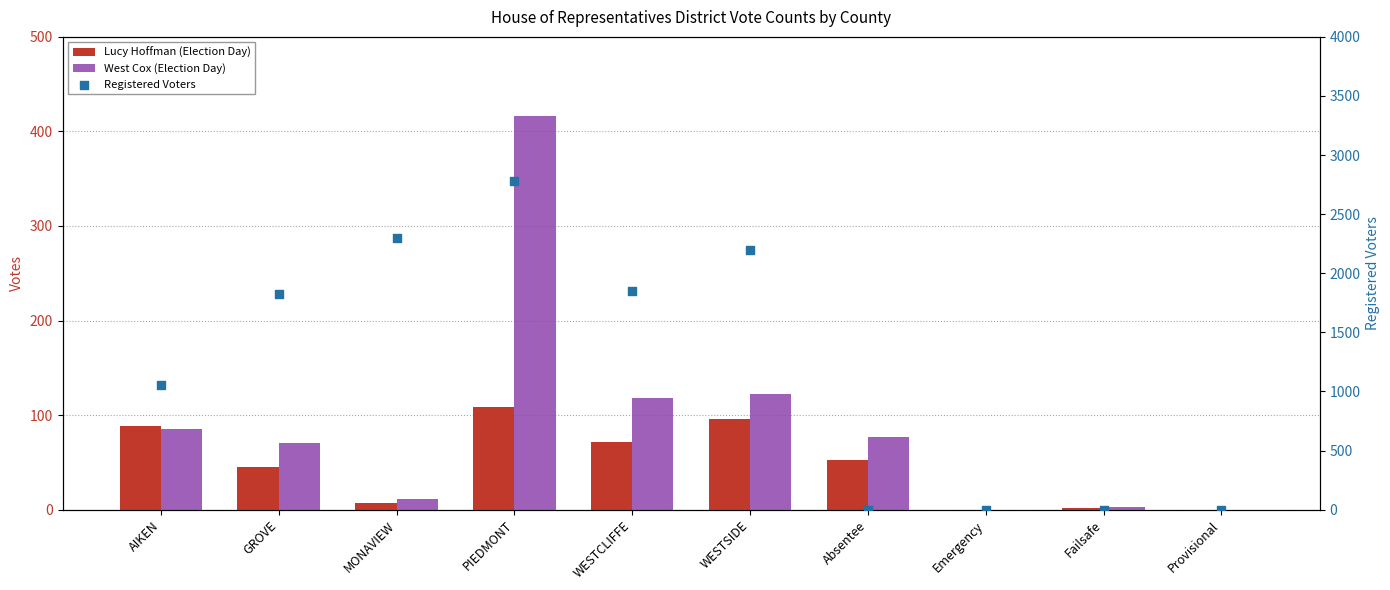

Which series reaches the minimum Y coordinate?

Lucy Hoffman (Election Day)